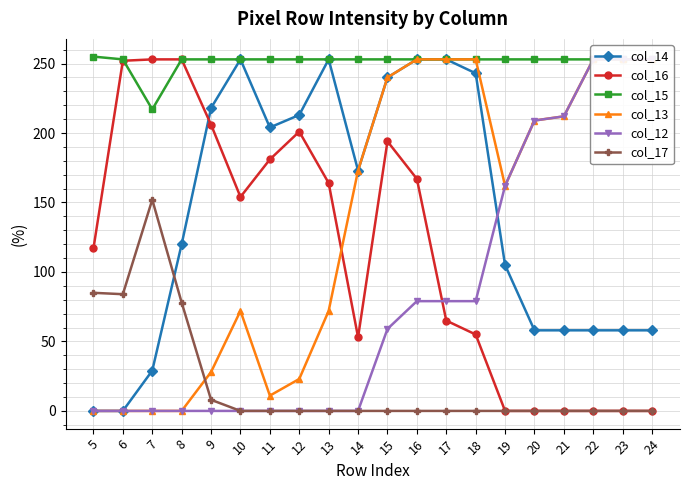

At 21, list the series in order from largest to smallest.

col_15, col_13, col_12, col_14, col_16, col_17